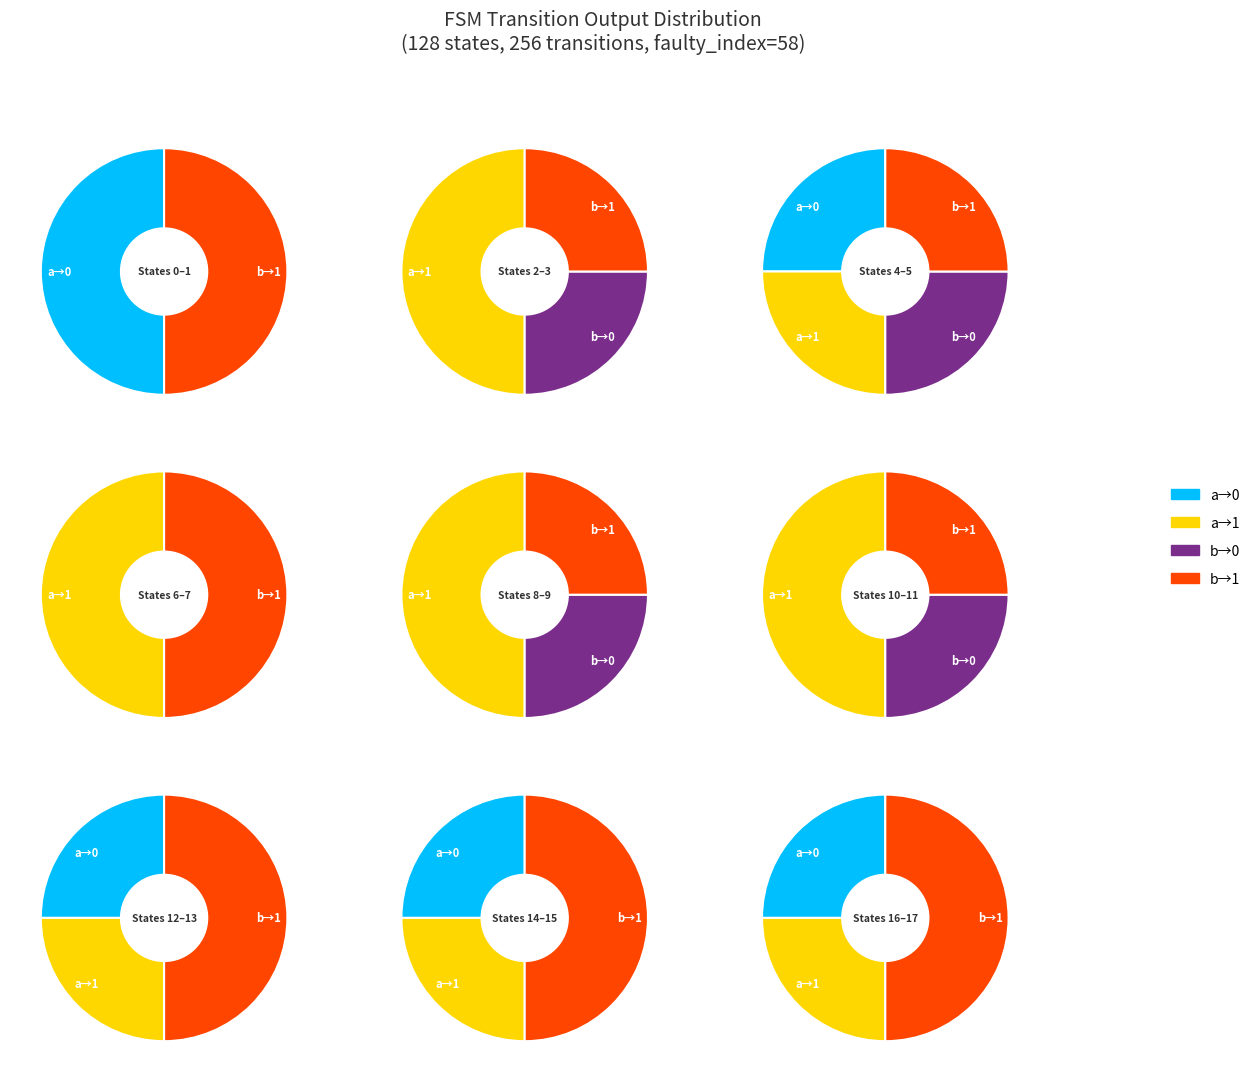

Does 6 account for over 50% of the chart?

No